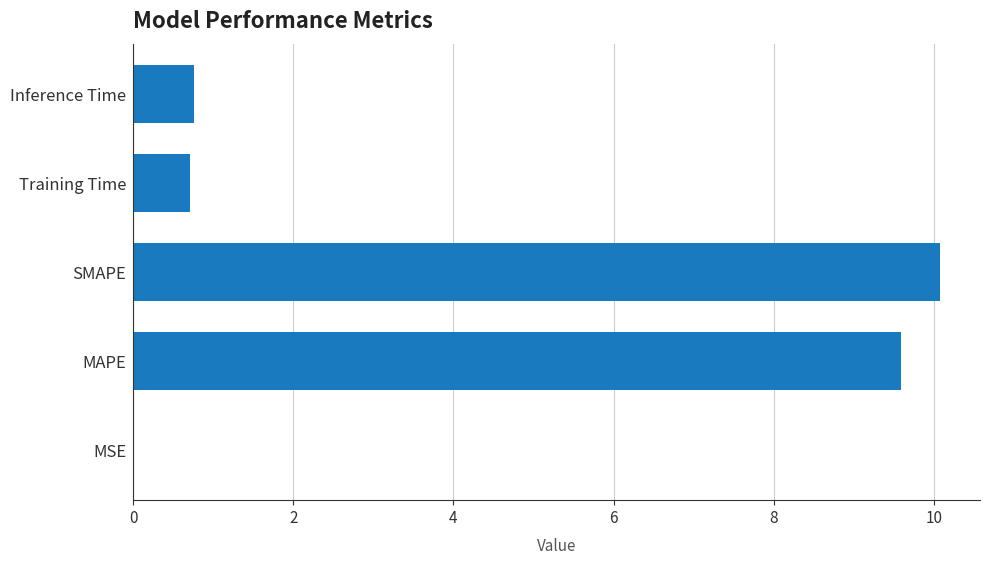

Which has a higher value, MAPE or MSE?

MAPE